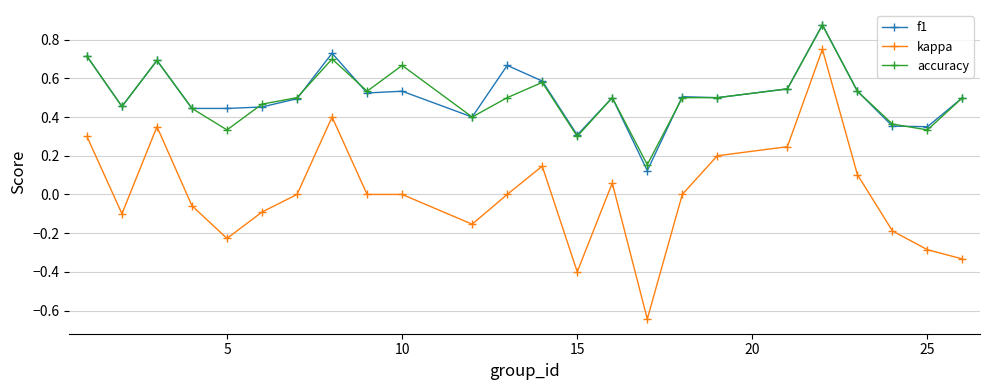

Count the f1 values in the range 0 to 1.

24